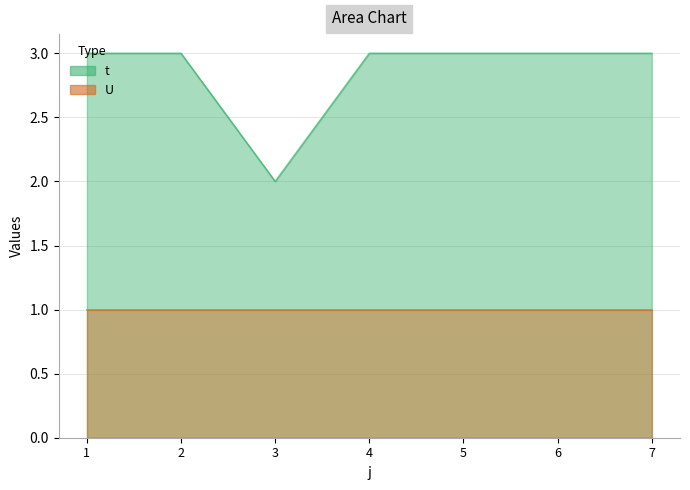

List the labels in order of value, smallest first.

3, 1, 2, 4, 5, 6, 7